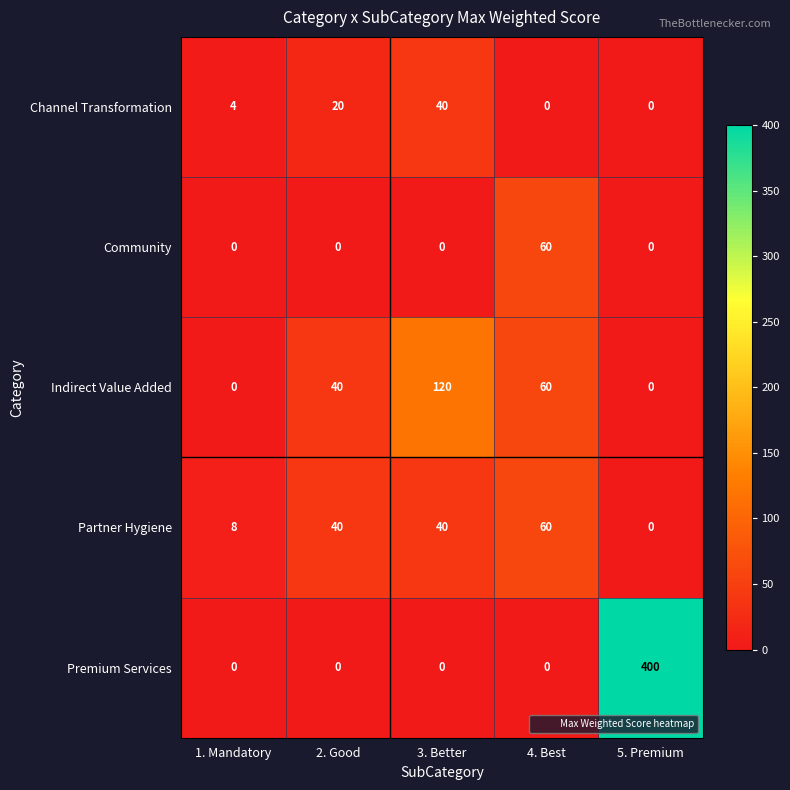

Which series has the largest total across all categories?

Premium Services